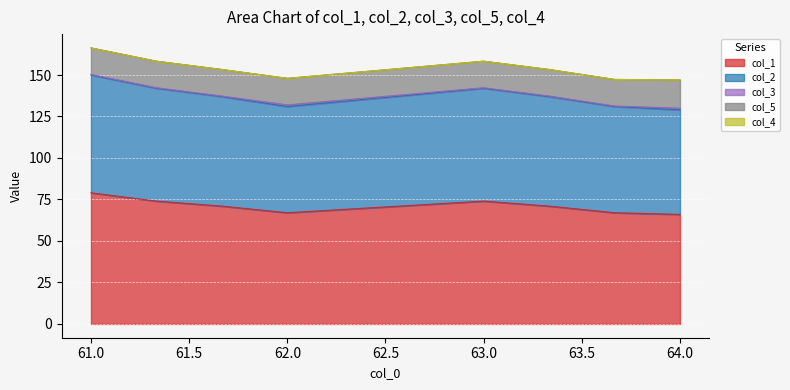

True or false: col_5 and col_1 cross at least once.

False